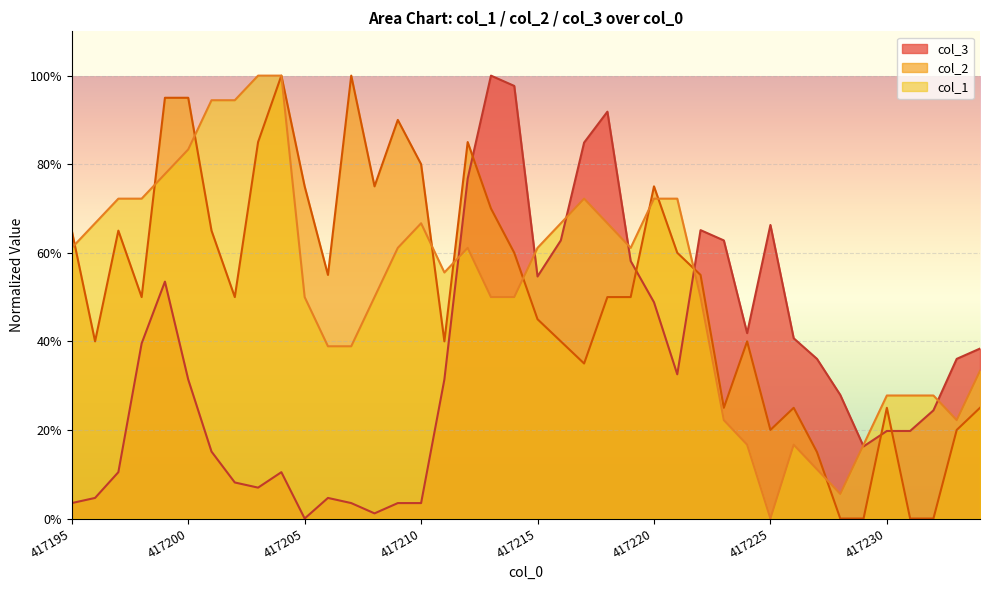

What is the value of the col_3 point at the 35th from the left?

0.2